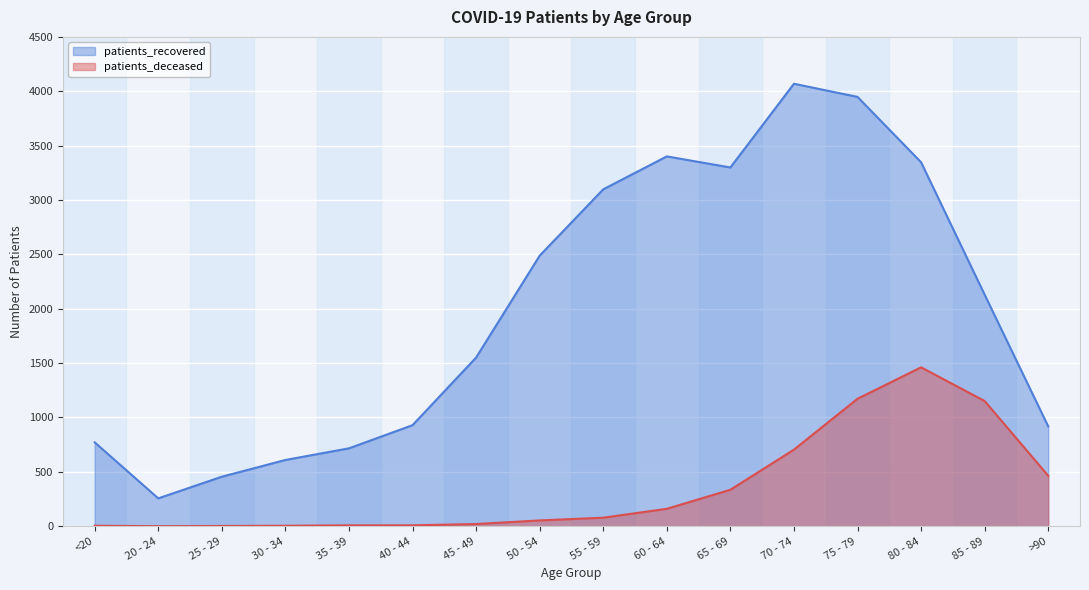

Which series has the largest total across all categories?

patients_recovered